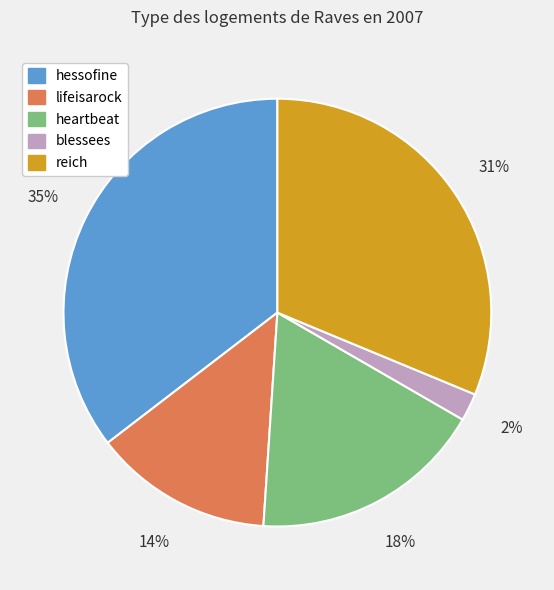

Which category has the biggest portion of the pie?

hessofine